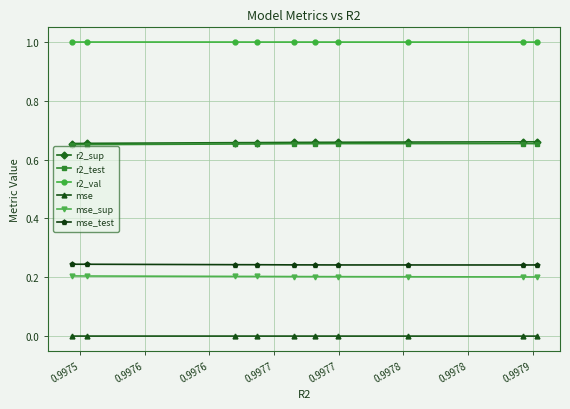

At how many categories does at least one series exceed 0?

10